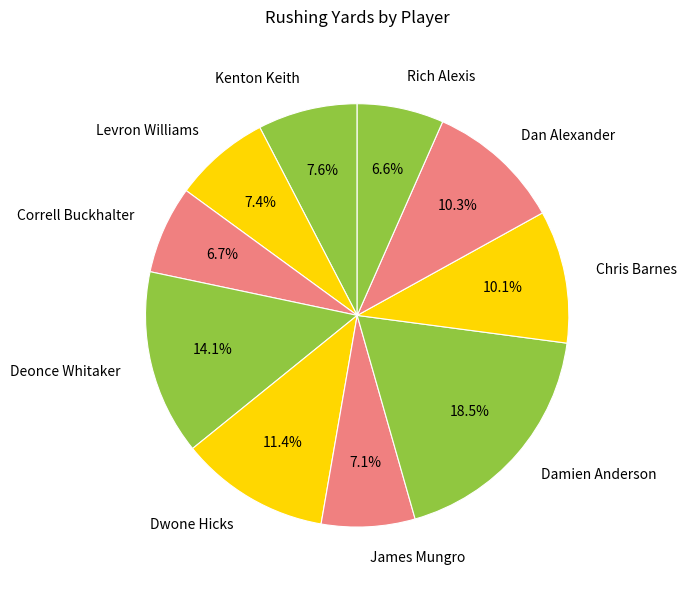

How many segments does this pie chart have?

10